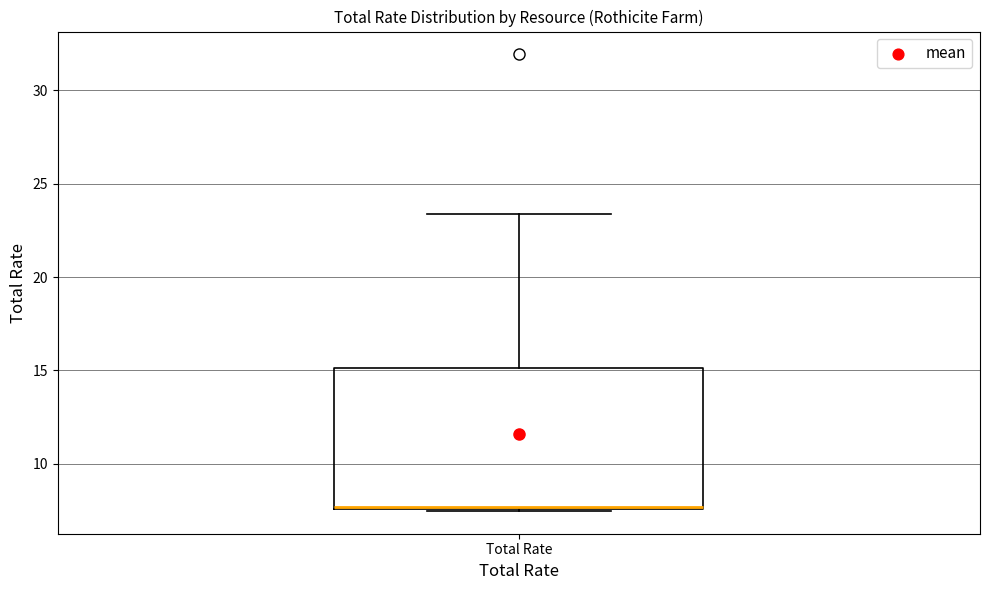

Read this box plot against the y-axis: the position of the median line, the range covered by the box, and the ends of both whiskers. The values are not printed on the chart, so give them approximately, as read against the axis.

median 7.5, box 7.5 to 15.0, whiskers 7.5 to 23.5